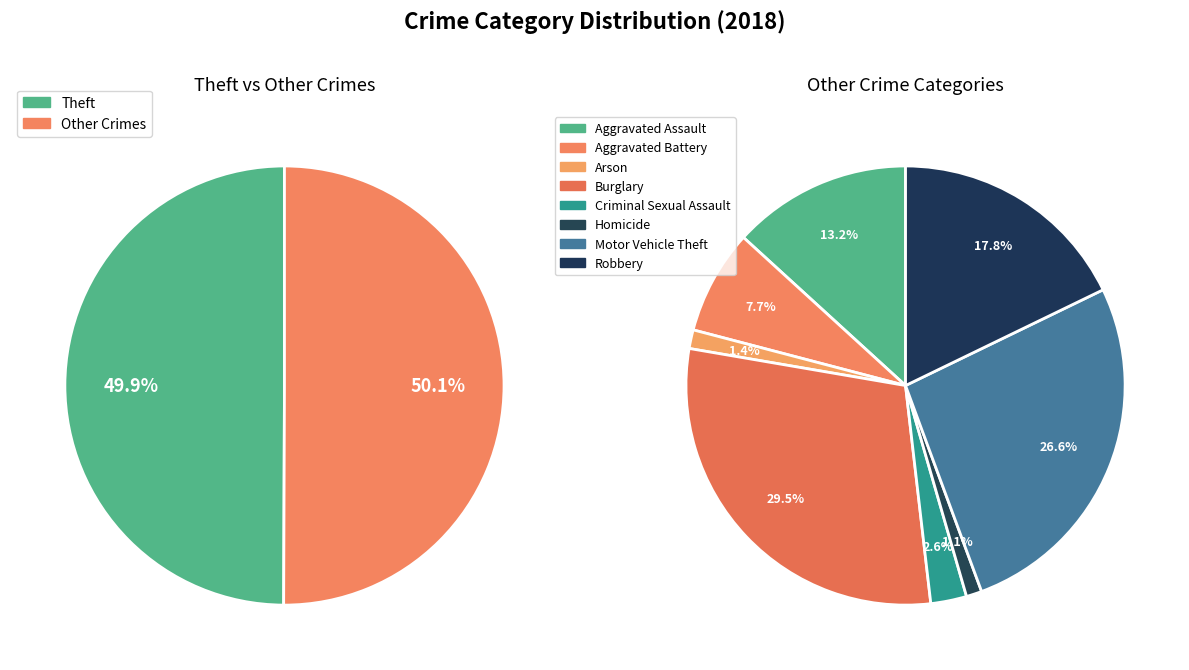

Which category has the smallest portion of the pie?

Homicide